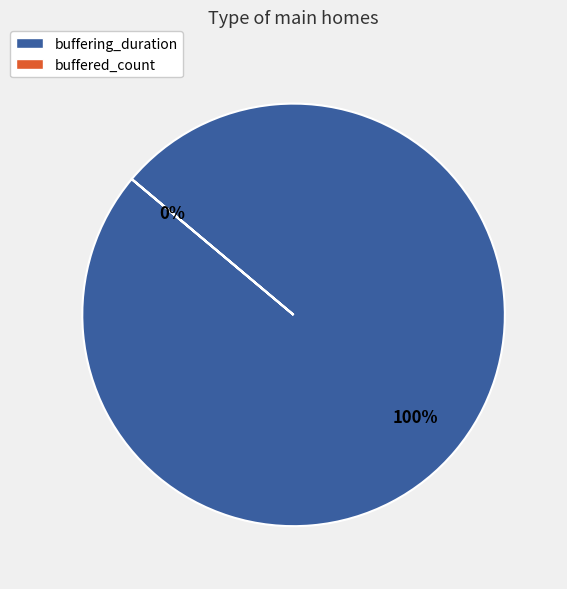

Which category has the smallest portion of the pie?

buffered_count